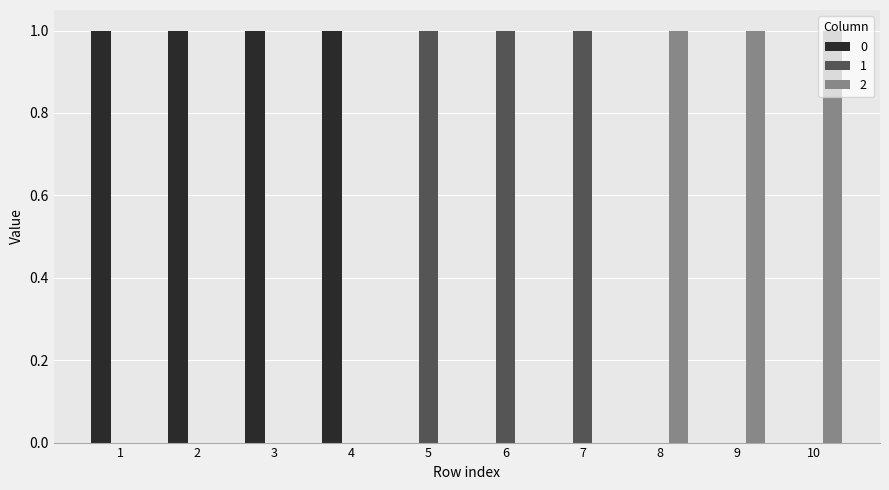

Reading right to left, extract all data points from this chart.

0: 0	0	0	0	0	0	1	1	1	1
1: 0	0	0	1	1	1	0	0	0	0
2: 1	1	1	0	0	0	0	0	0	0